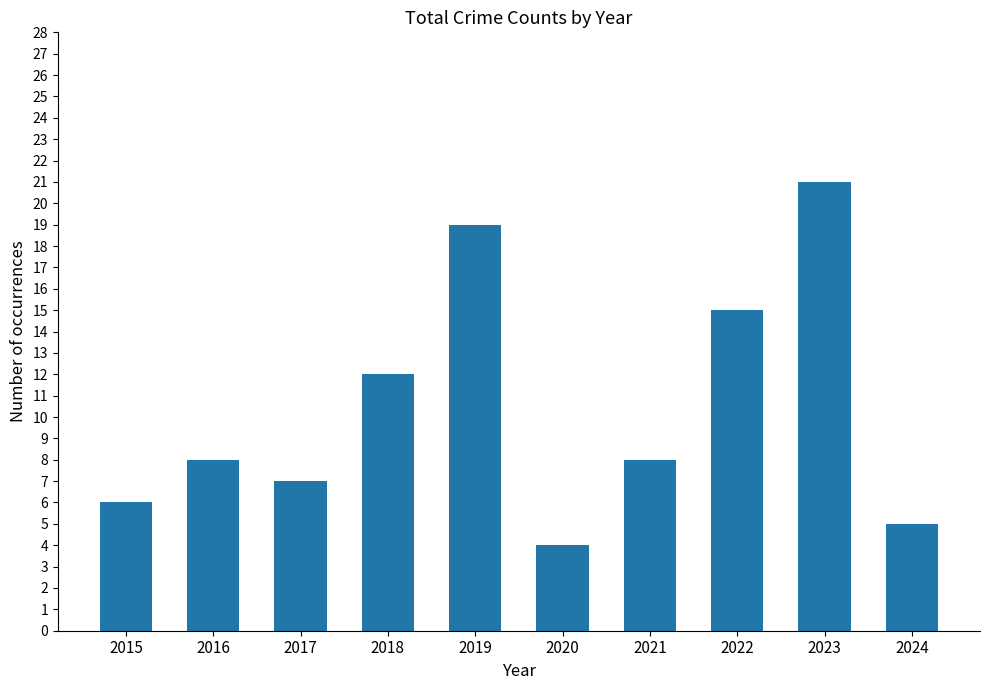

Reading left to right, what are all the values shown in this chart?

6	8	7	12	19	4	8	15	21	5